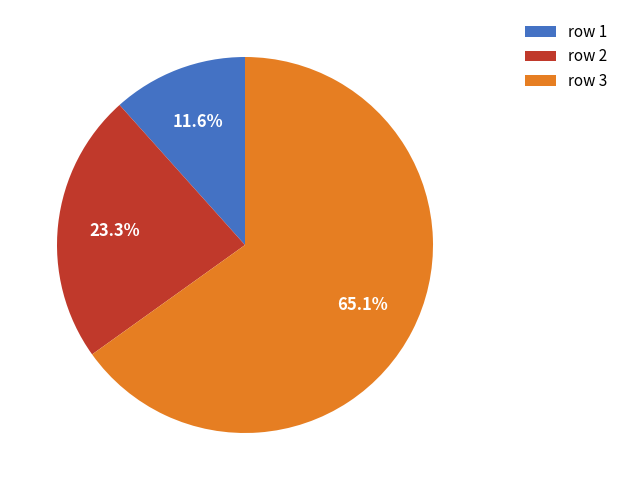

Between row 2 and row 3, which is larger?

row 3